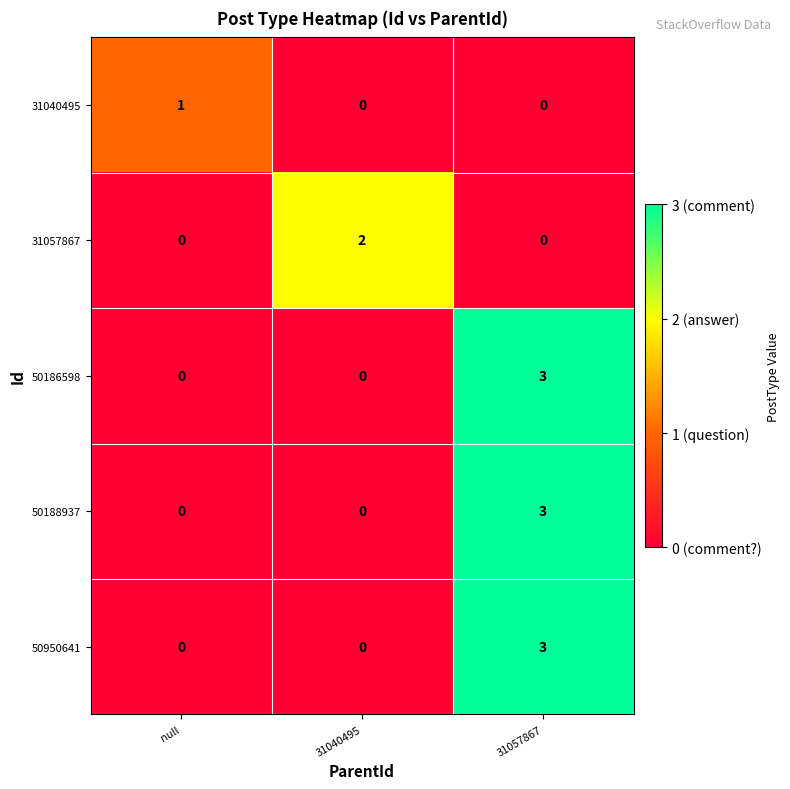

How many 50950641 values are between 0 and 3?

3